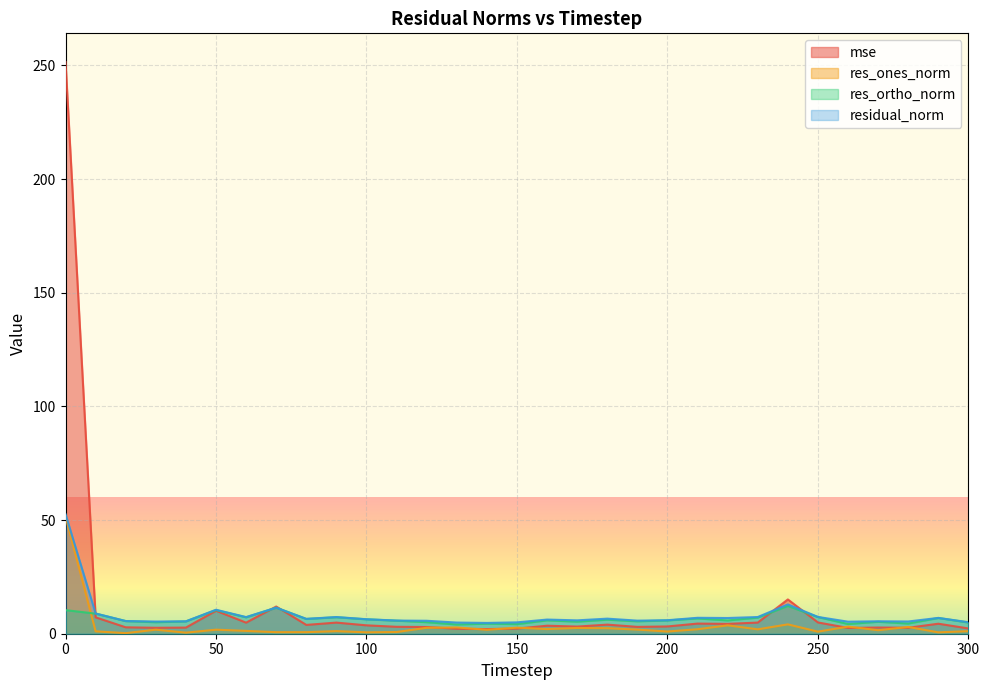

What is the spread (max minus min) of values at 270?

3.9